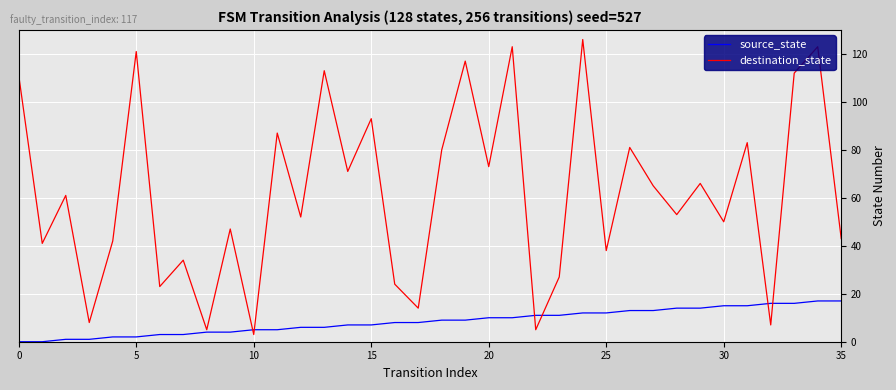

How many interior local valleys does the destination_state series have?

14